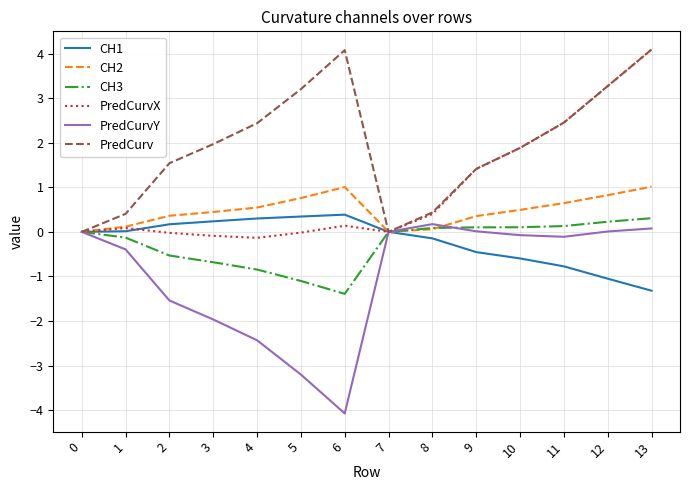

What is the difference between the maximum and minimum values in the CH1 series?

1.7